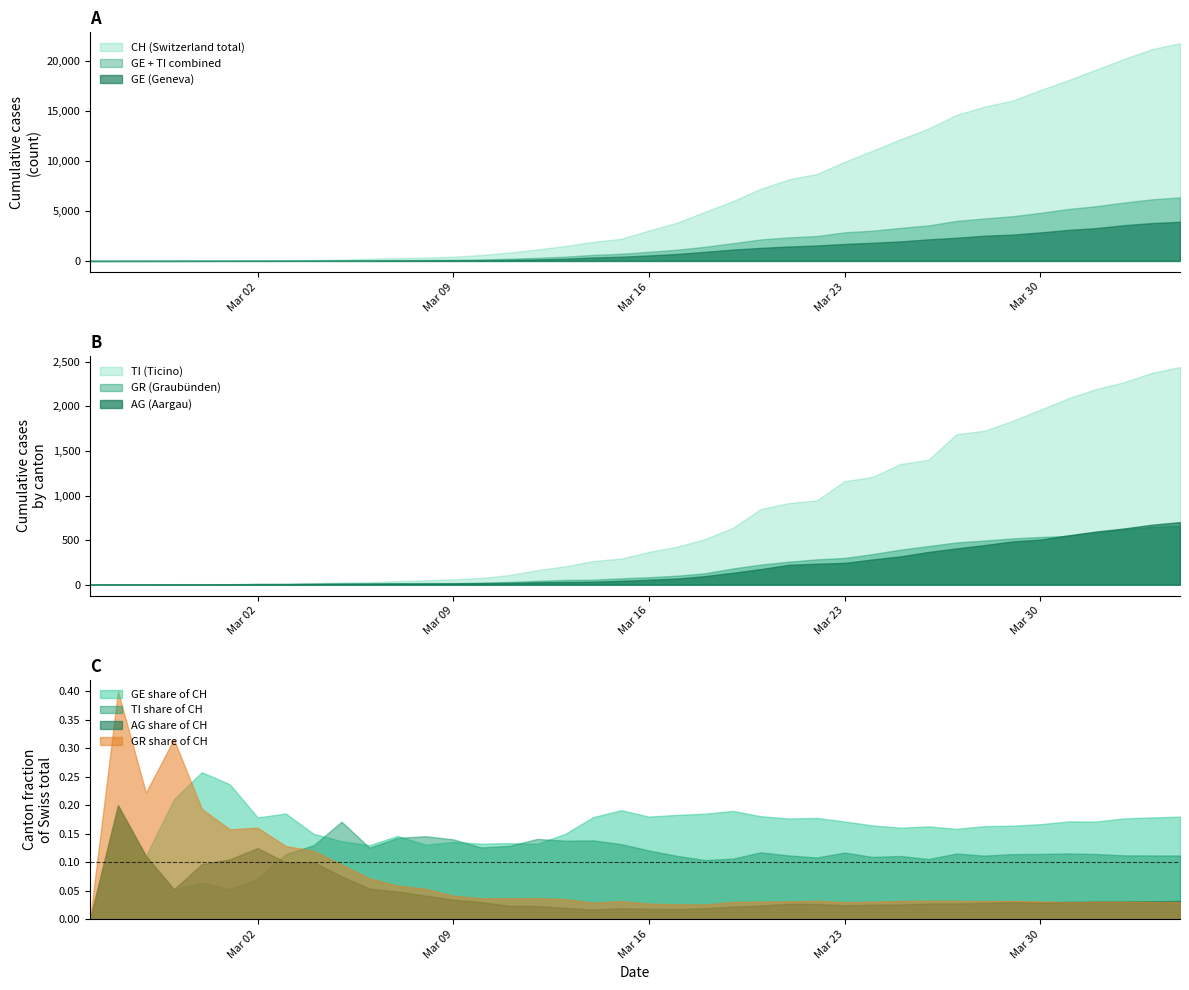

What is the value of the CH point at the 31st from the left?

13253